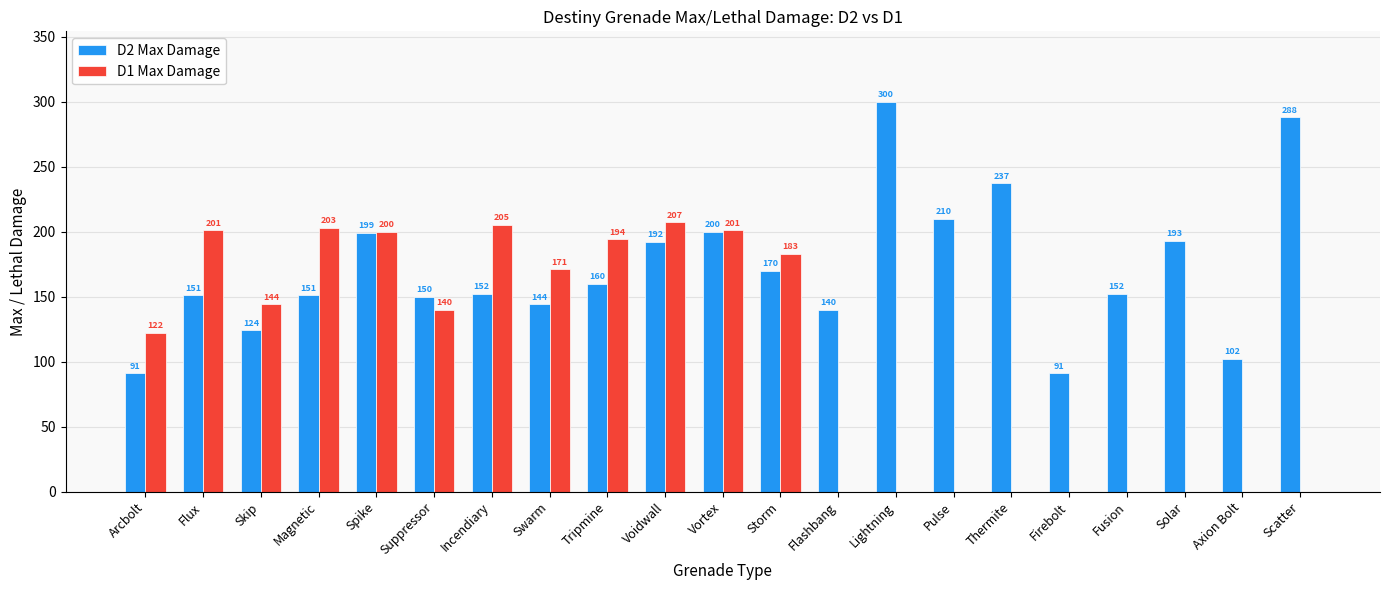

What are all the series names shown in the legend?

D2 Max Damage, D1 Max Damage